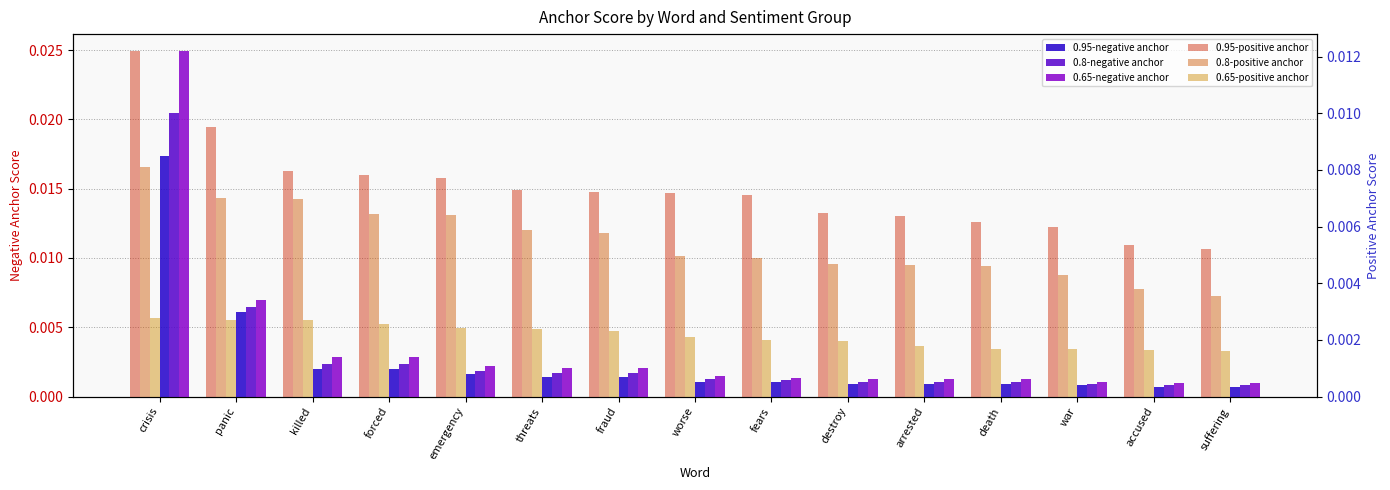

How many bars are there in total?

90